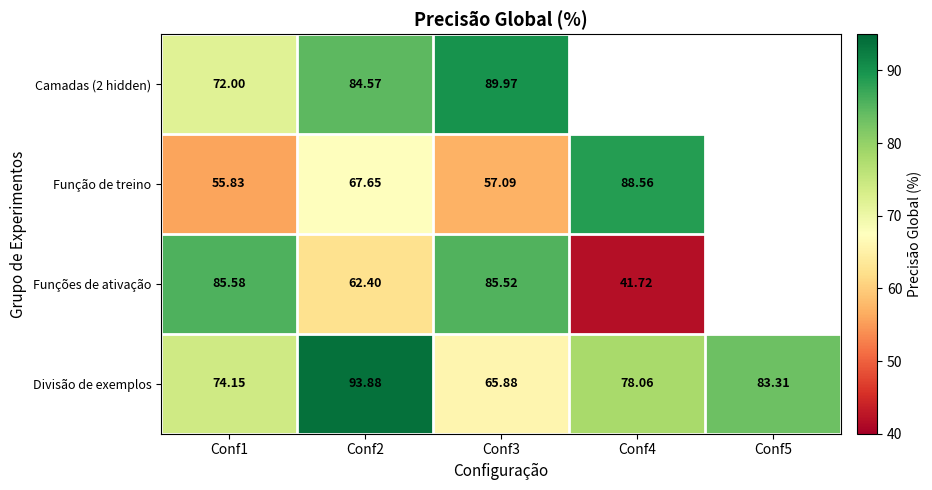

Which series changed the most between Conf1 and Conf2?

Funções de ativação